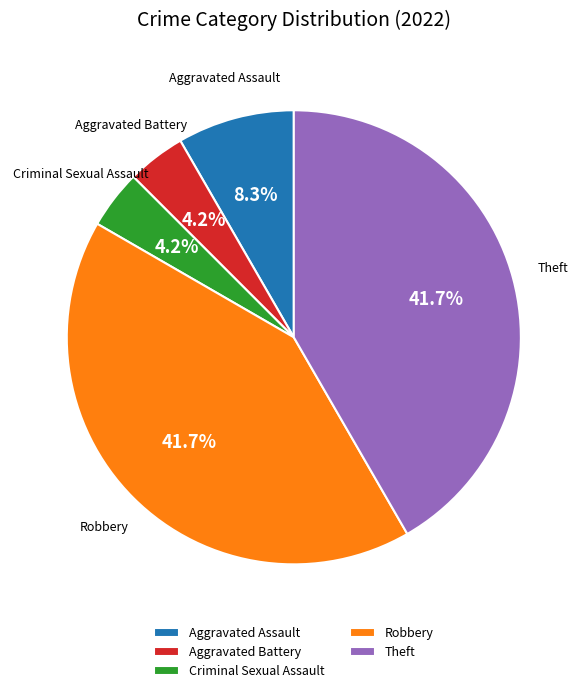

Does Aggravated Battery represent more than half of the total?

No